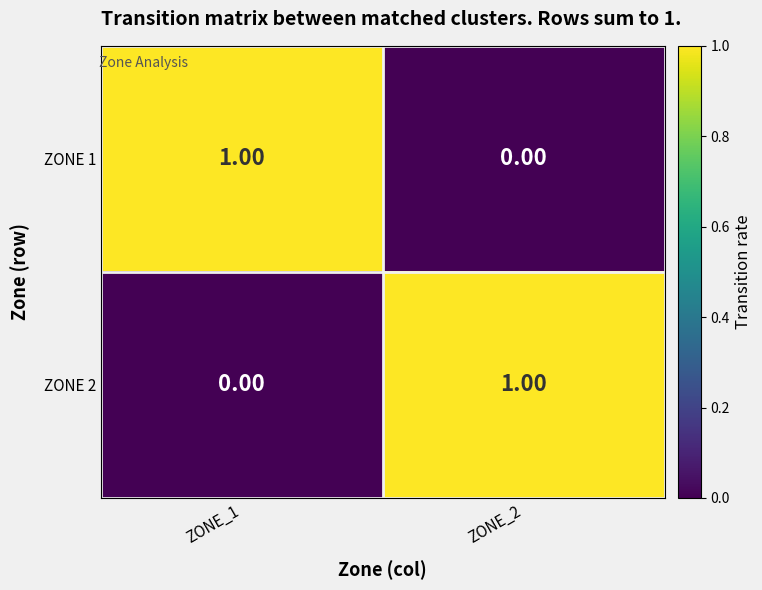

At ZONE_1, list the series in order from smallest to largest.

ZONE 2, ZONE 1